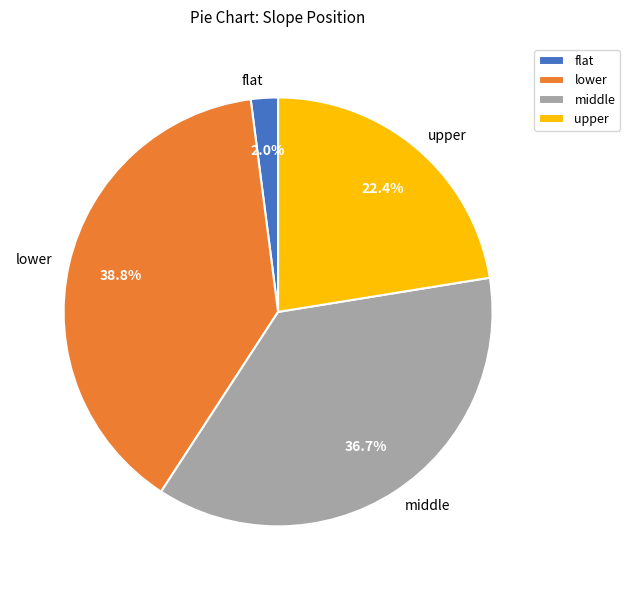

Rank the categories by value from lowest to highest.

flat, upper, middle, lower